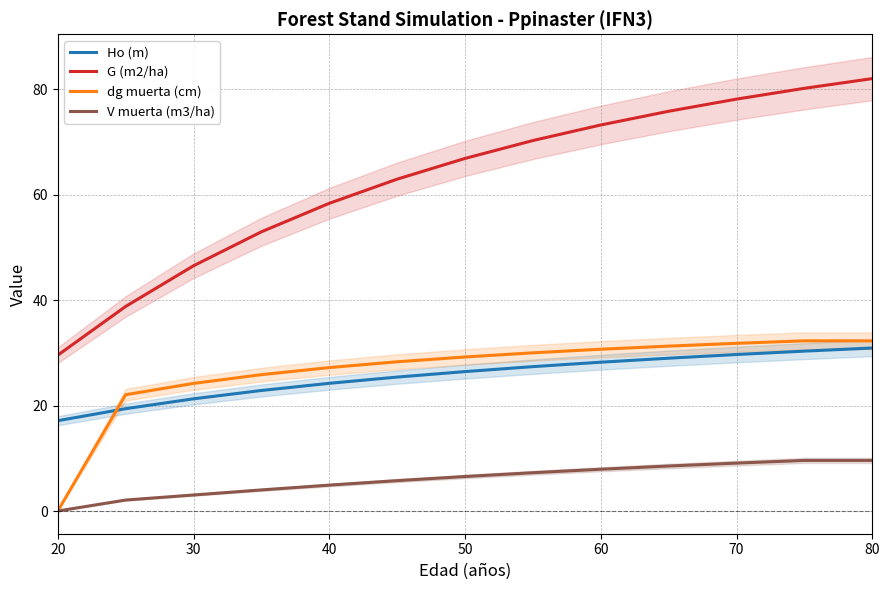

Is this an area chart (filled region under the line)?

No